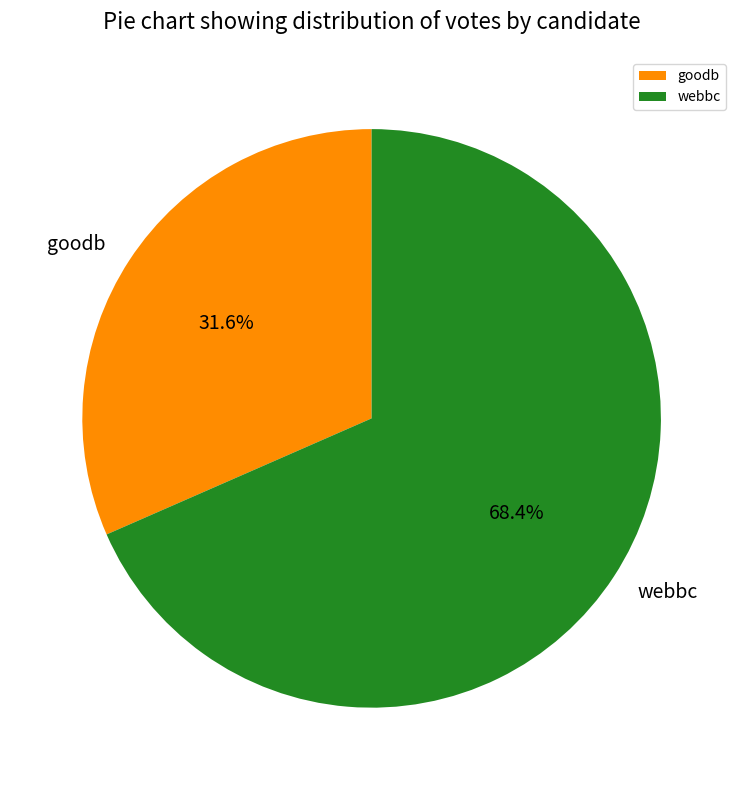

Is it true that webbc is 68% of the pie?

True